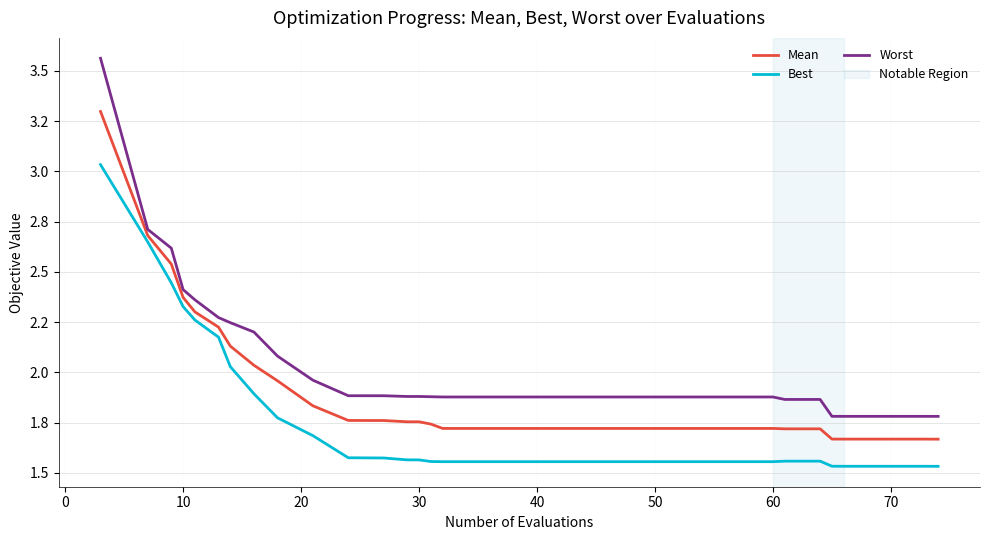

Does the chart have visible grid lines?

Yes